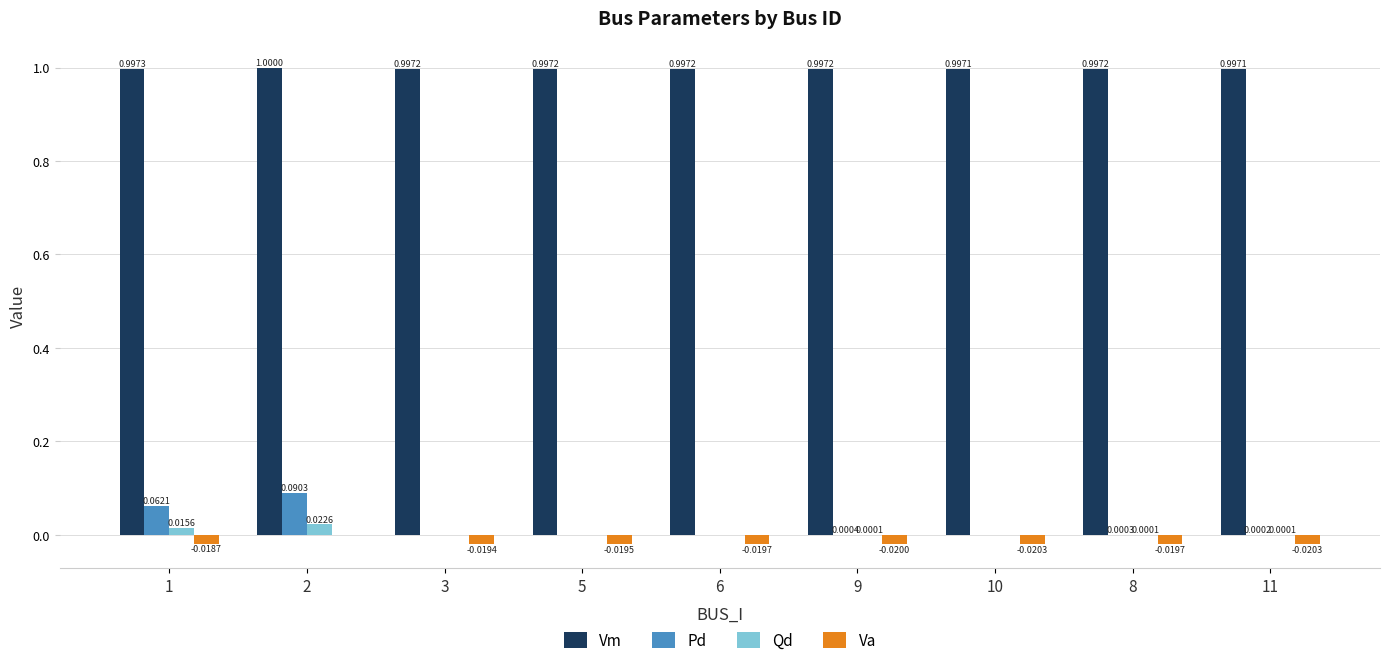

At which category is the sum across all series the highest?

2